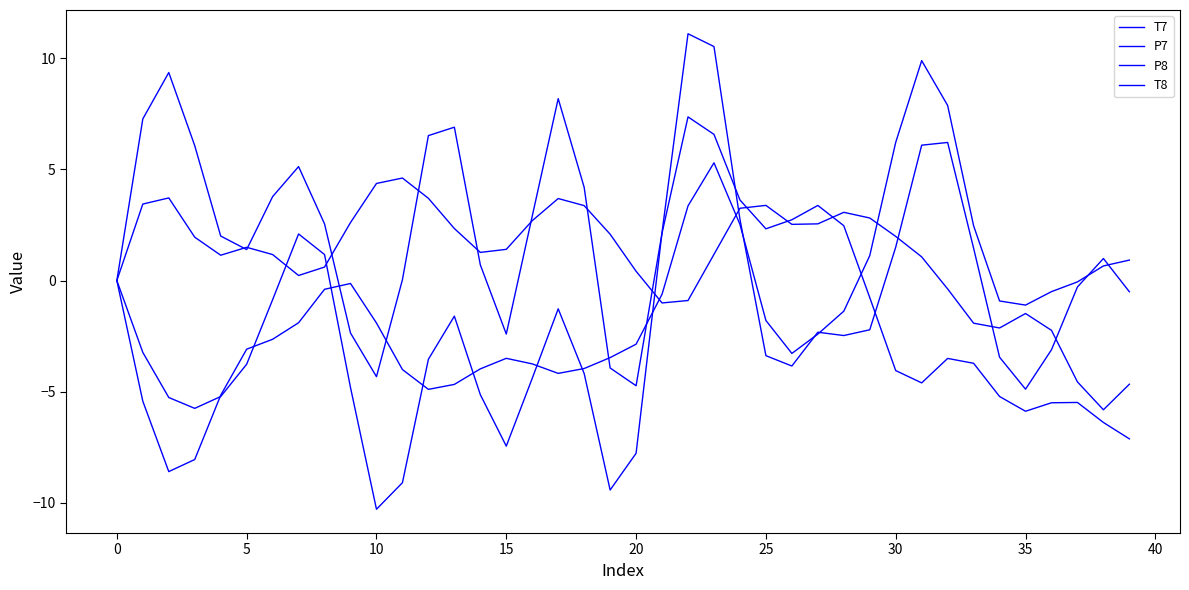

Does the chart have visible grid lines?

No